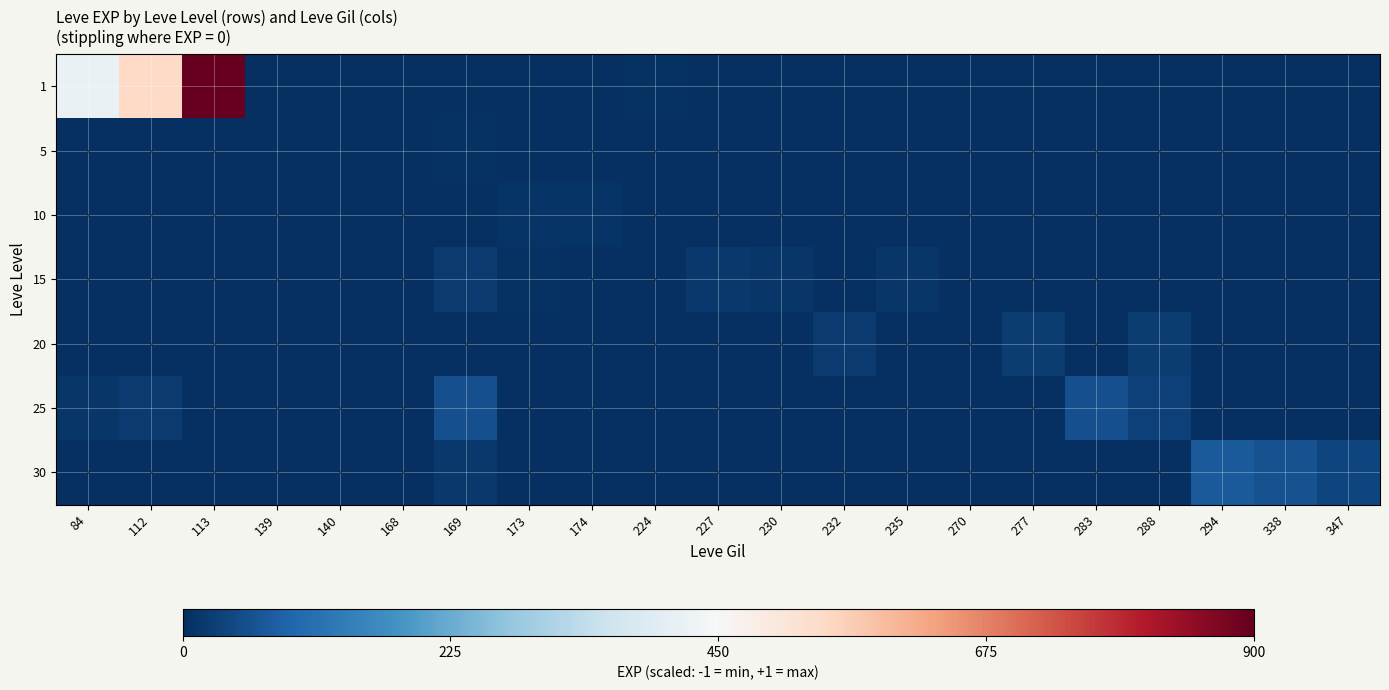

Rank the series at 230 from lowest to highest value.

5, 10, 20, 25, 30, 1, 15